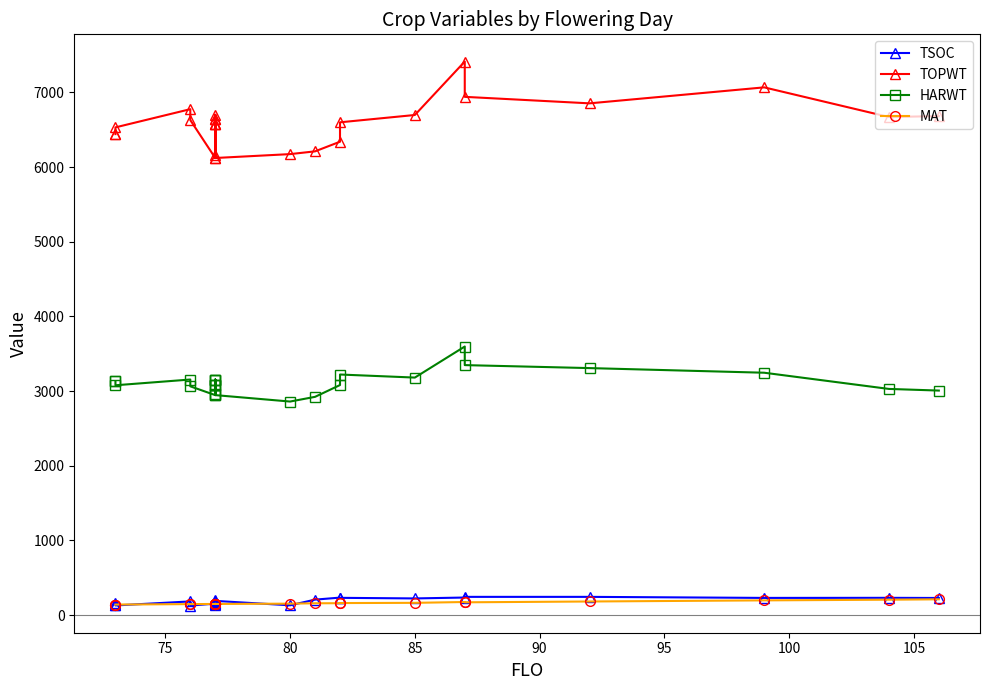

Between 80 and 85, which series saw the biggest shift?

TOPWT